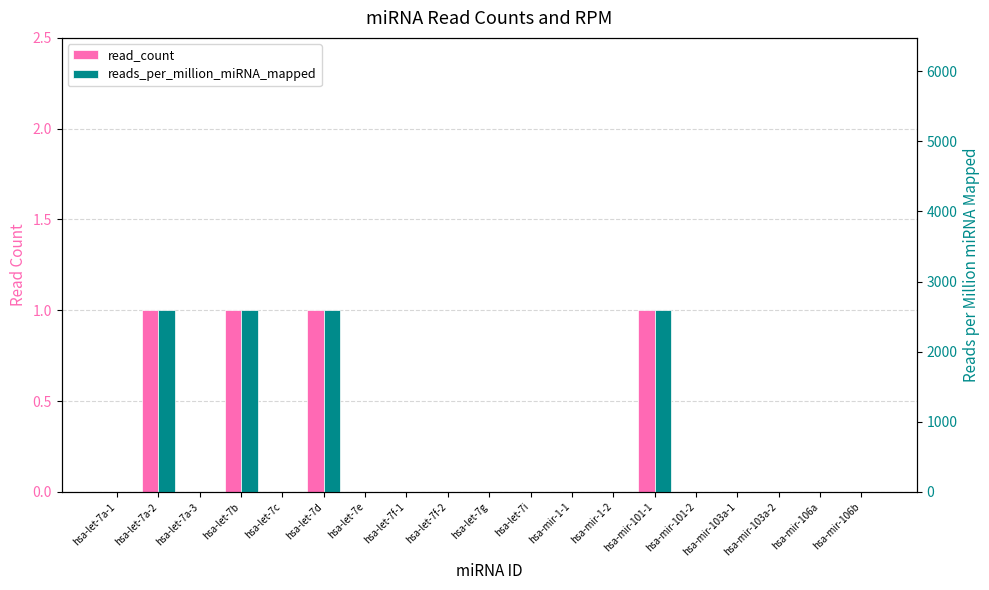

Between hsa-let-7b and hsa-let-7f-1, which series saw the biggest shift?

reads_per_million_miRNA_mapped